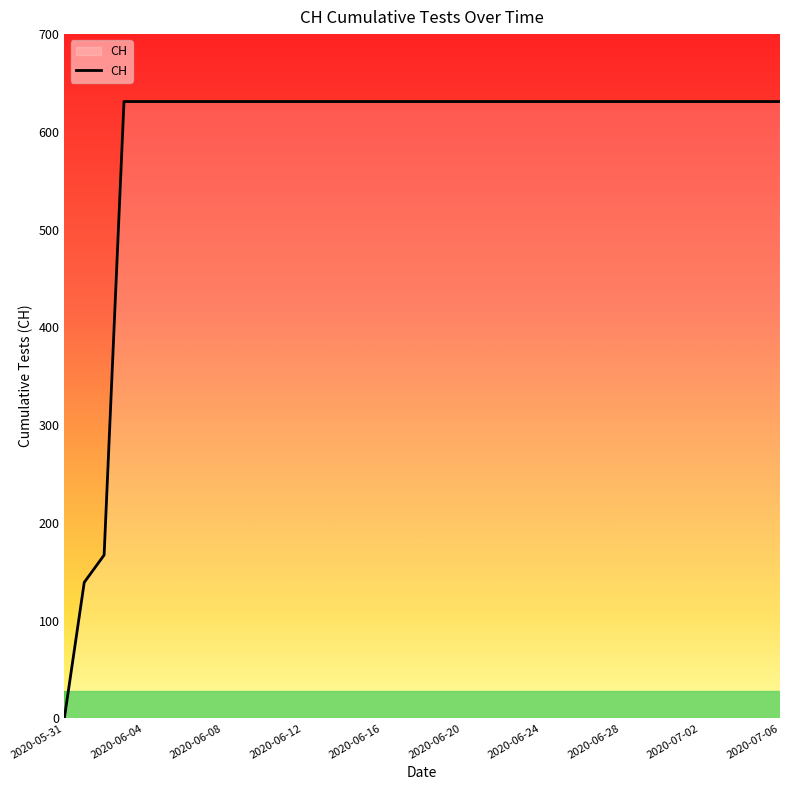

What is the difference between the maximum and minimum values?

631